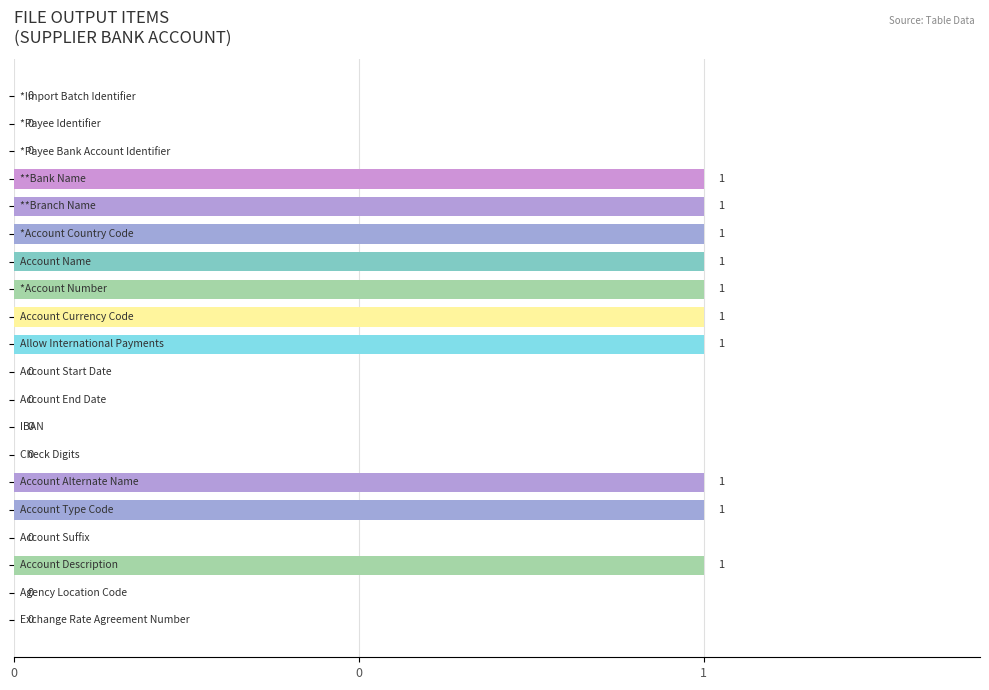

How many bars are there in total?

20